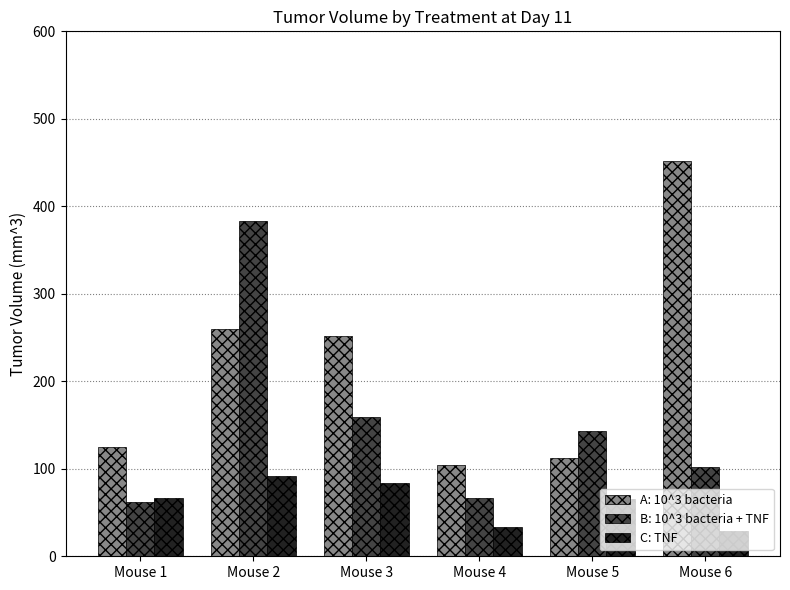

What is the sum of the B: 10^3 bacteria + TNF values at Mouse 6 and Mouse 2?

485.5